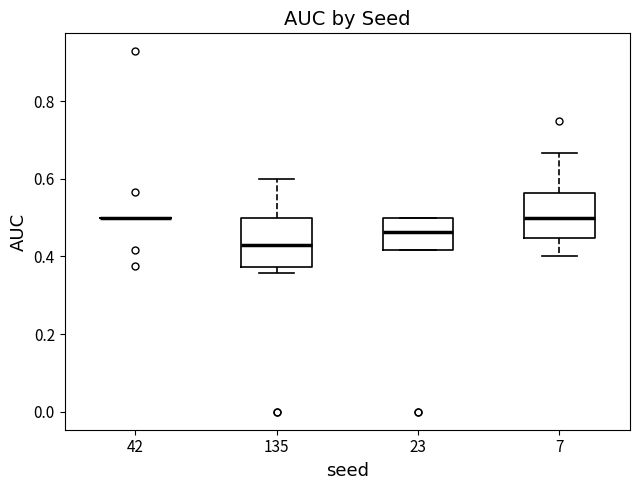

Where does the median line of the box at x = 135 sit on the y-axis? The values are not printed on the chart, so give them approximately, as read against the axis.

0.42